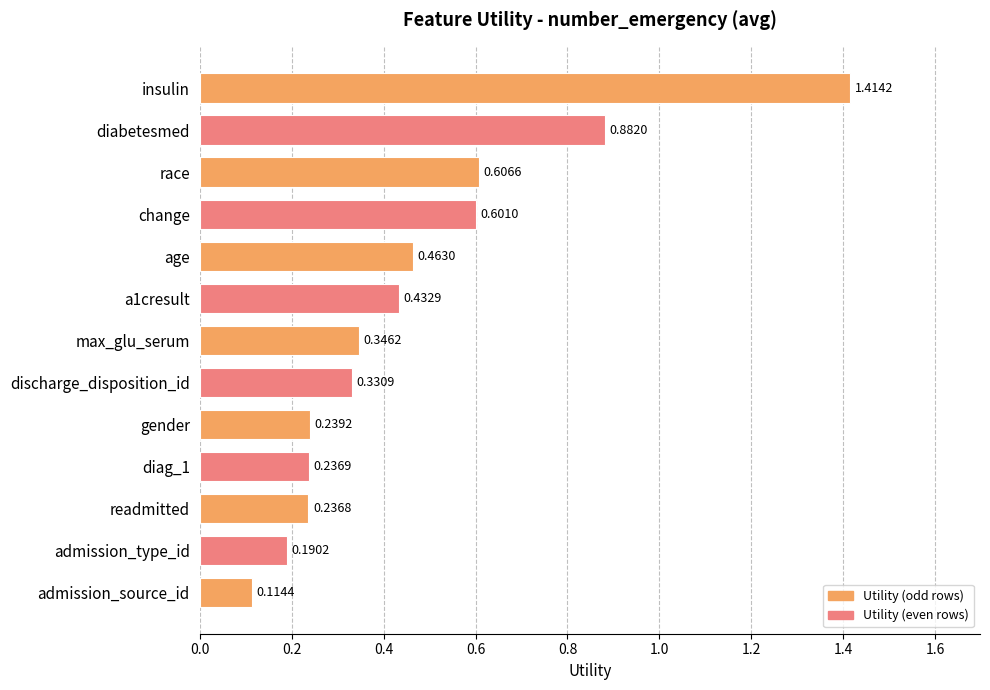

At which category does the chart reach its peak across all series?

insulin